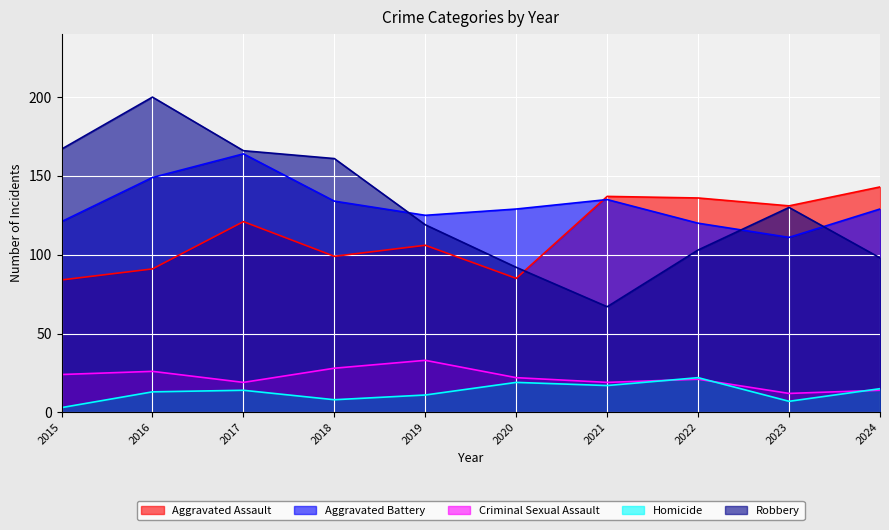

What is the greatest value displayed?

200